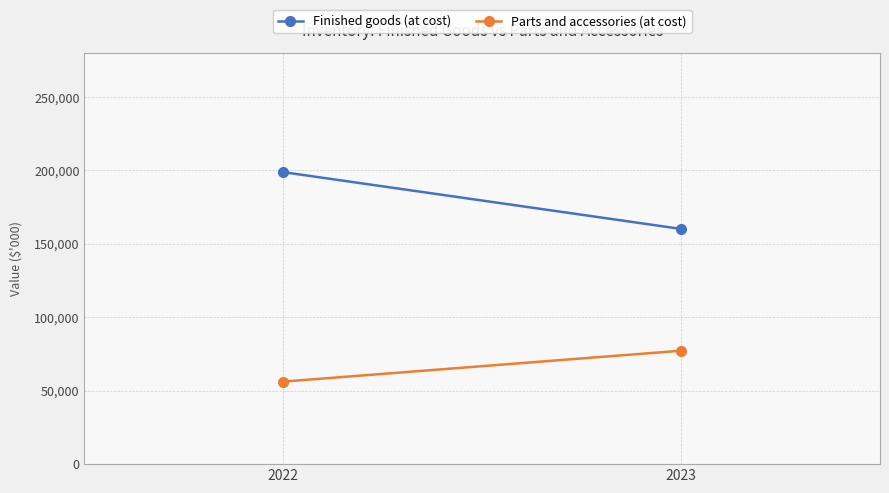

Rank the series at 2023 from lowest to highest value.

Parts and accessories (at cost), Finished goods (at cost)